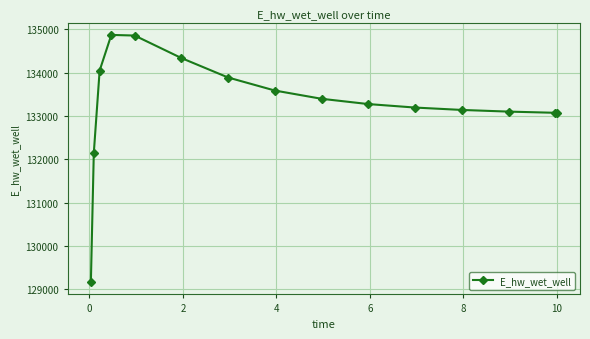

What is the minimum value shown in the chart?

129162.0